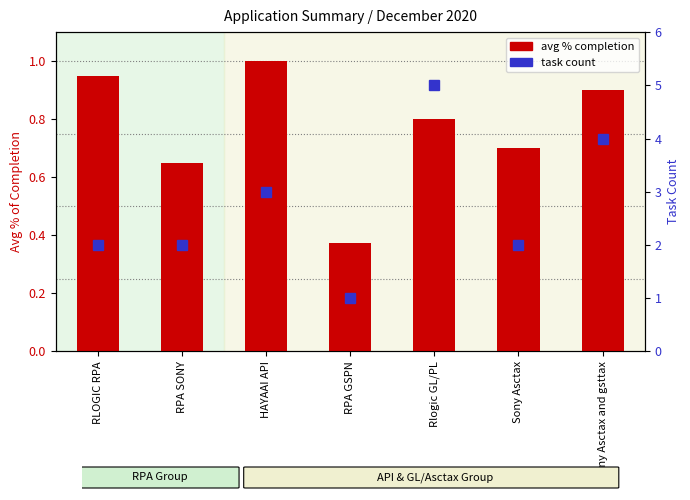

How many series are shown in this chart?

2